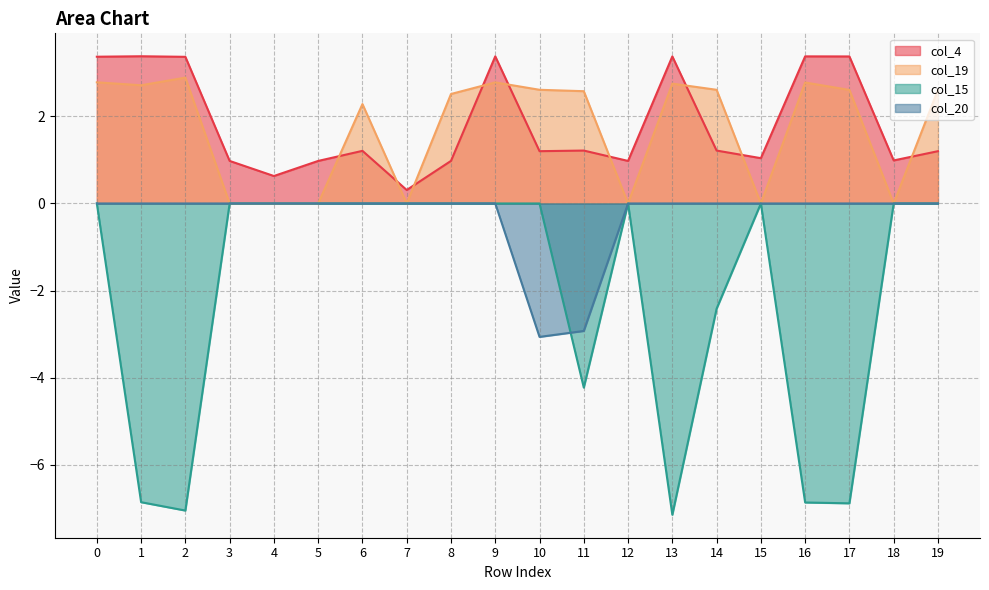

What is the average value of the col_19 series?

1.7